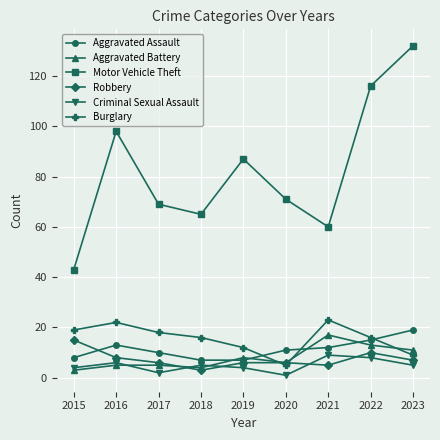

What are all the series names shown in the legend?

Aggravated Assault, Aggravated Battery, Motor Vehicle Theft, Robbery, Criminal Sexual Assault, Burglary